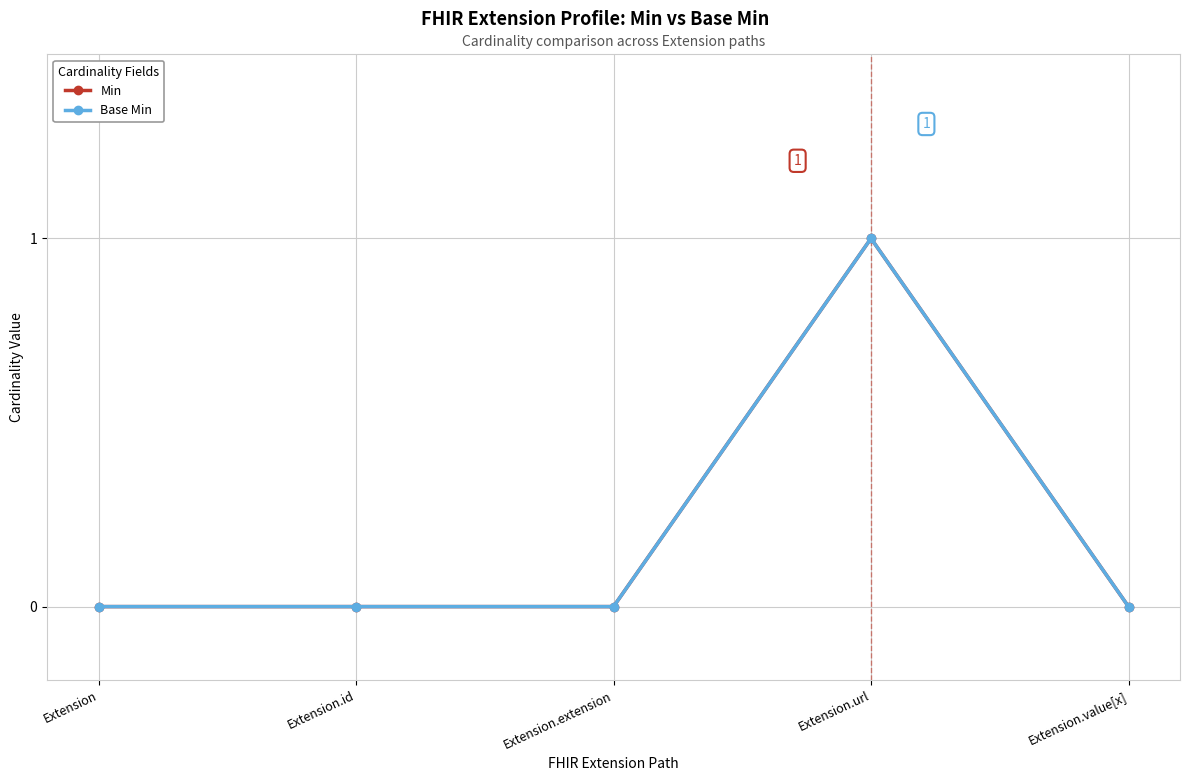

Does the chart have visible grid lines?

Yes